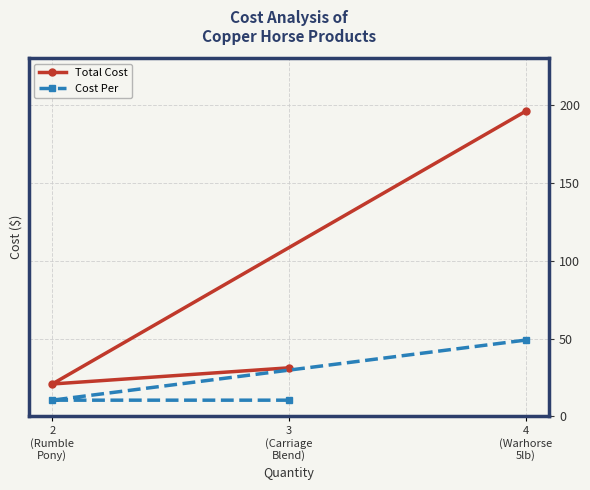

What is the label of the 2nd point from the right?

3
(Carriage
Blend)